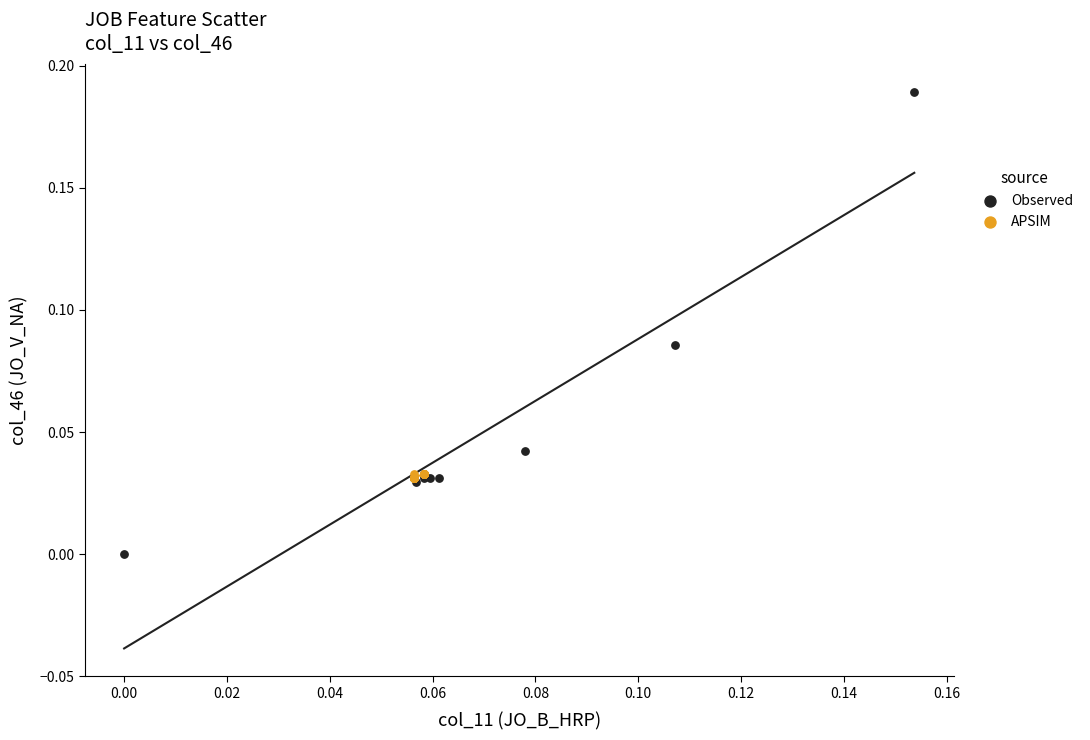

Which series has the widest spread of Y values?

Observed